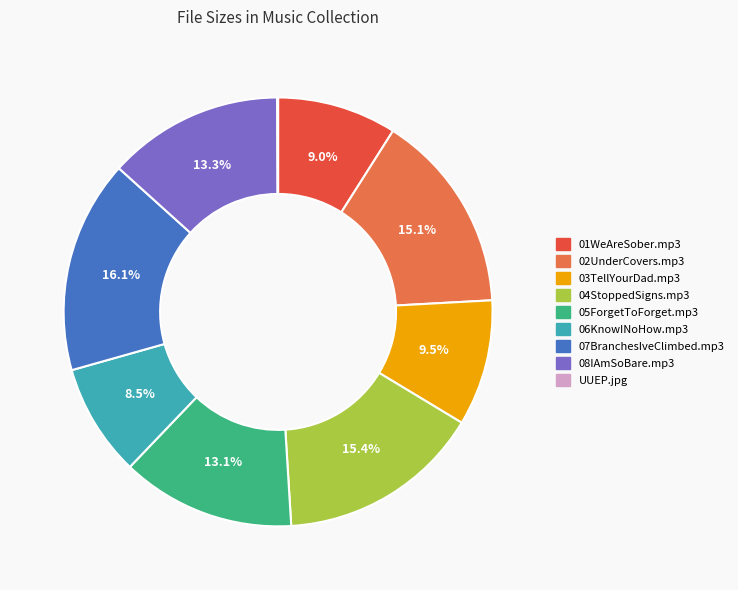

Which slice is the largest?

07BranchesIveClimbed.mp3